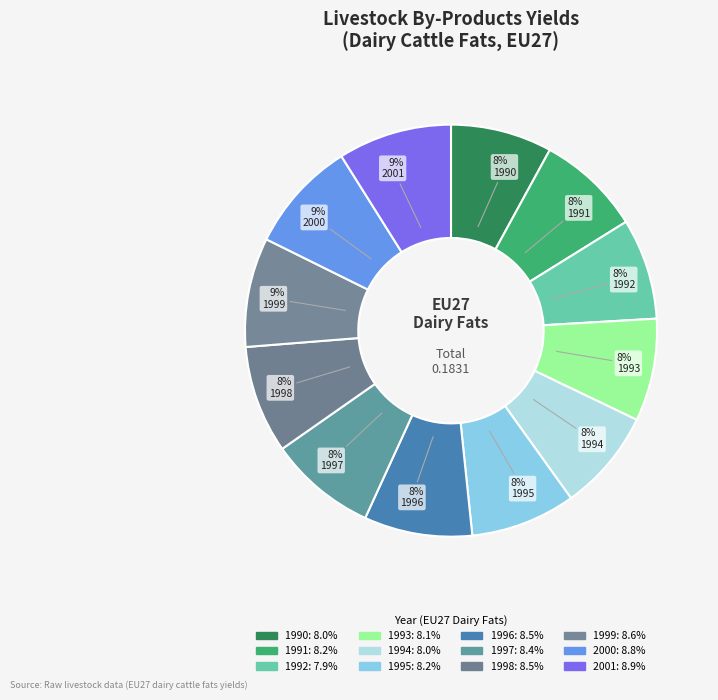

What percentage do 1991 and 1995 together represent?

16.4%